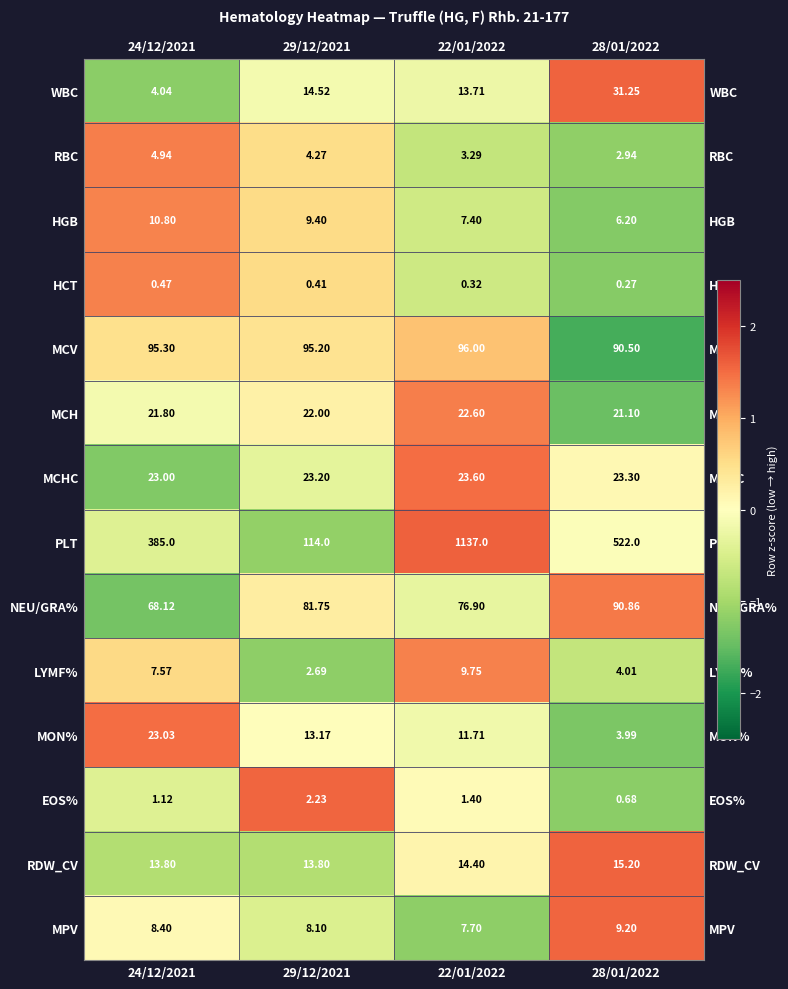

What is the total value across all series at 22/01/2022?

1425.8